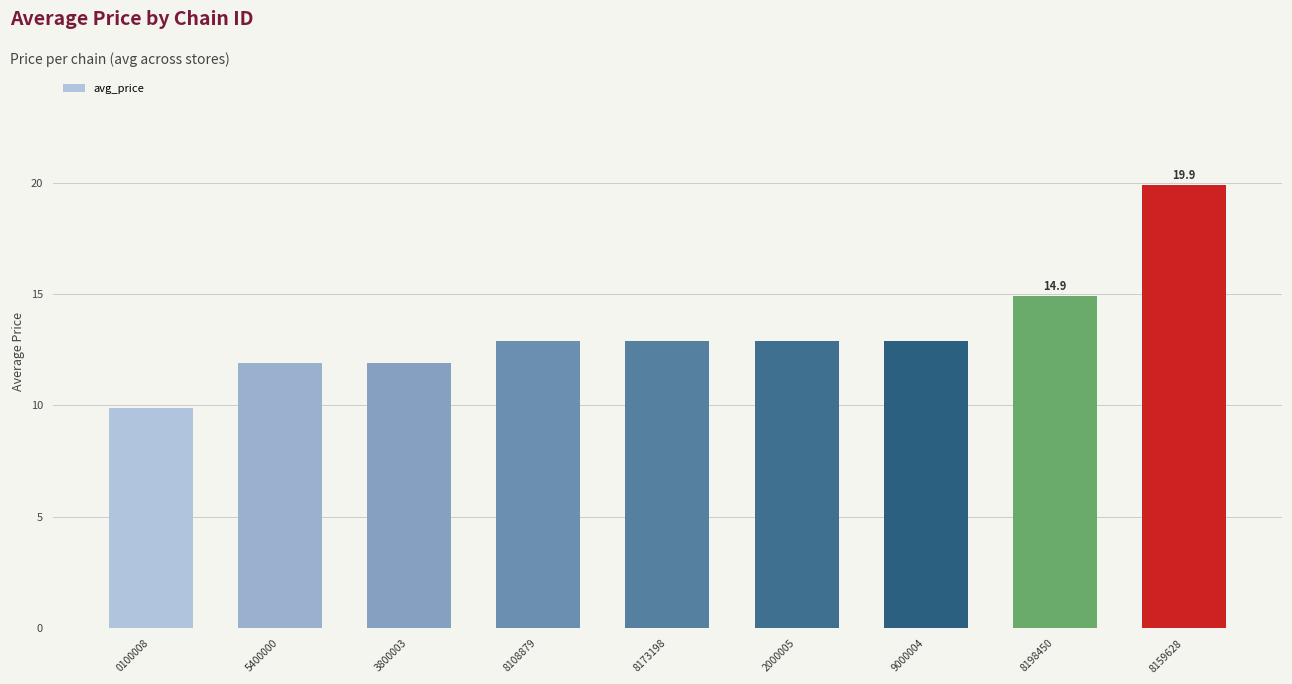

What is the difference between the values at 2000005 and 0100008?

3.0